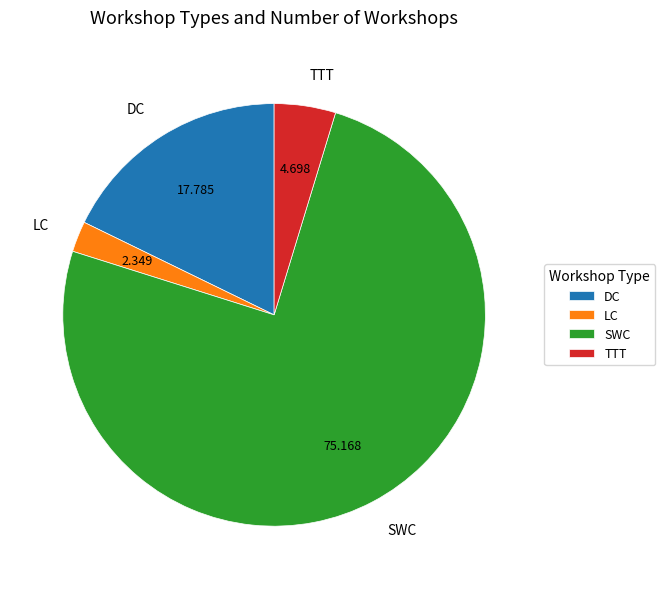

Combined, do SWC and DC account for over 50%?

Yes